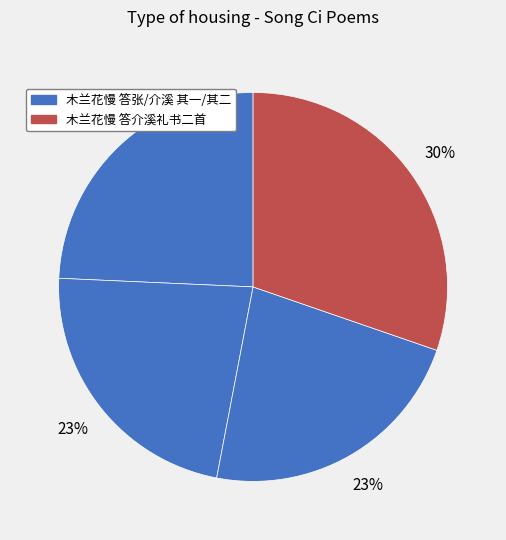

Count the number of slices in the pie.

4